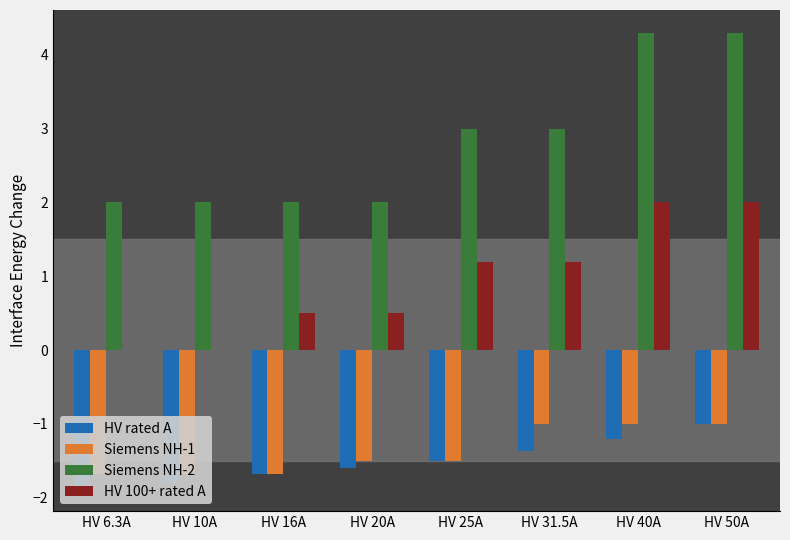

How many values in the HV 100+ rated A series exceed 1?

4